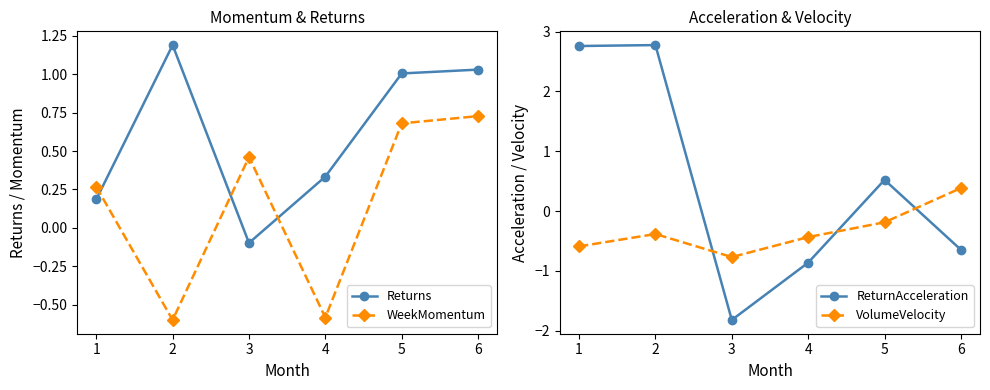

Reading right to left, transcribe all the data shown in this chart.

Returns: 1.0	1.0	0.3	-0.1	1.2	0.2
WeekMomentum: 0.7	0.7	-0.6	0.5	-0.6	0.3
ReturnAcceleration: -0.6	0.5	-0.9	-1.8	2.8	2.8
VolumeVelocity: 0.4	-0.2	-0.4	-0.8	-0.4	-0.6